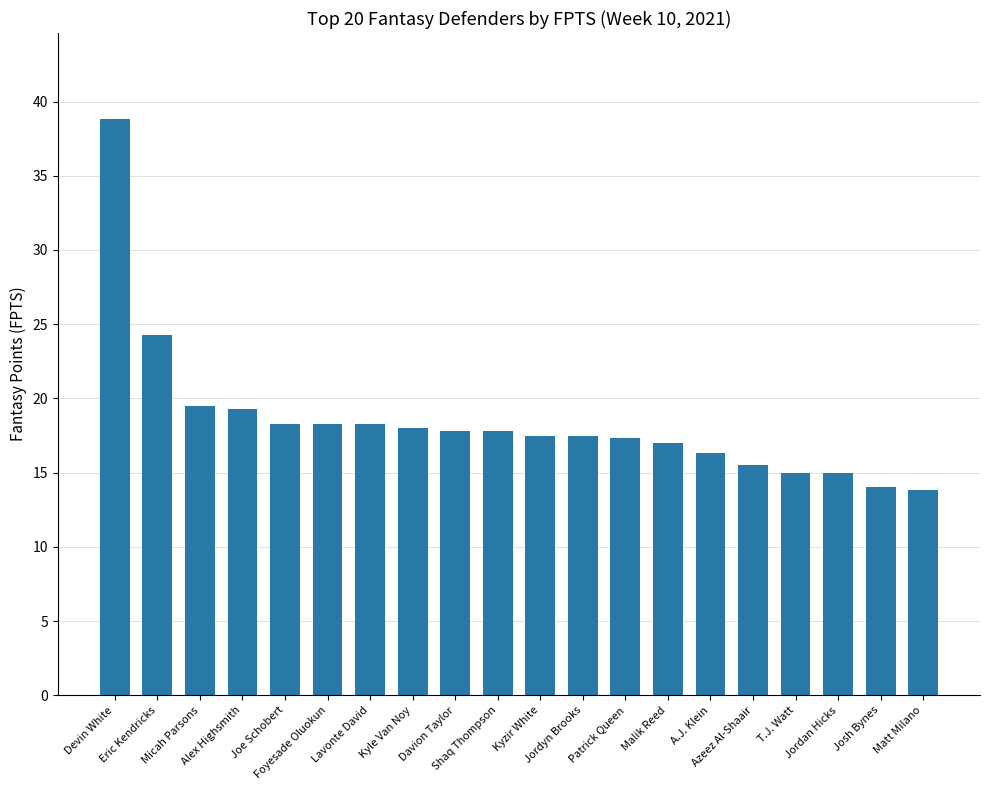

Read the value at Kyle Van Noy.

18.0